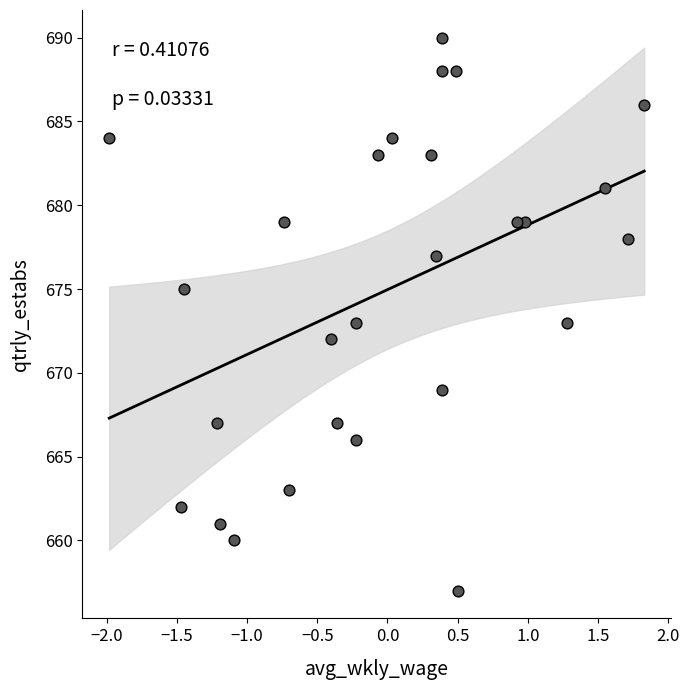

What is the range of Y values (max minus min)?

33